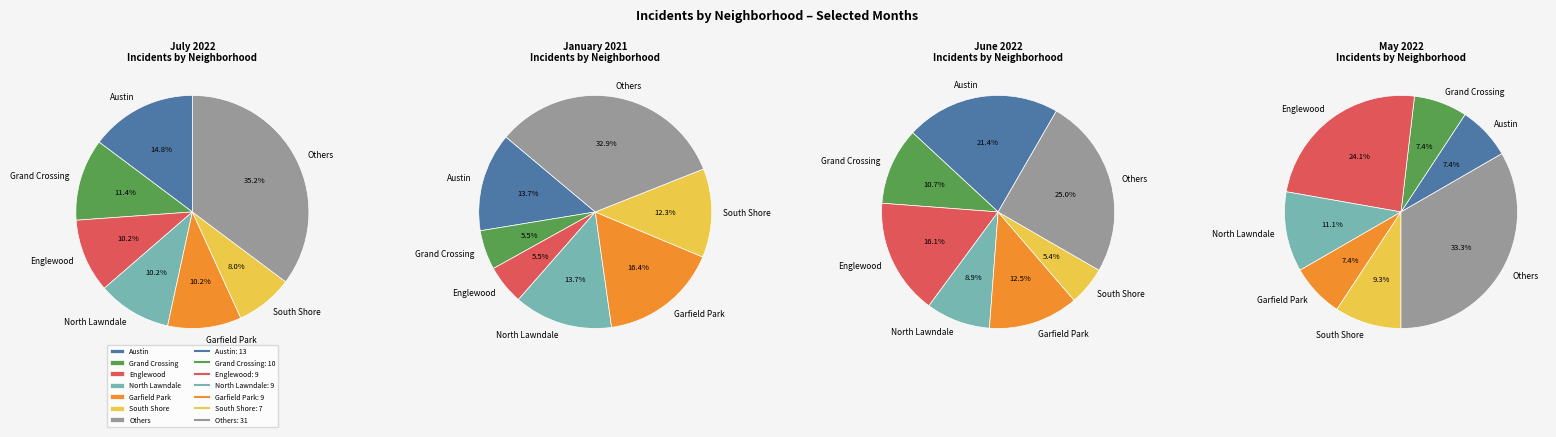

Does South Shore account for over 50% of the chart?

No